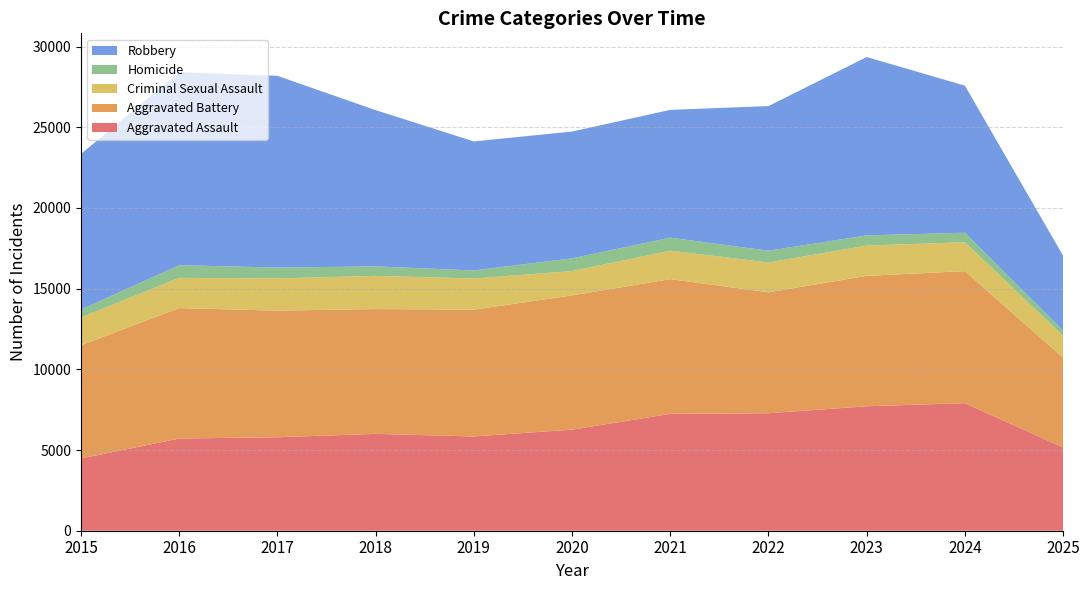

Reading right to left, list all the values displayed in this chart.

Aggravated Assault: 2025=5164	2024=7905	2023=7712	2022=7281	2021=7242	2020=6265	2019=5841	2018=6002	2017=5793	2016=5713	2015=4480
Aggravated Battery: 2025=5559	2024=8183	2023=8081	2022=7495	2021=8348	2020=8320	2019=7858	2018=7734	2017=7845	2016=8085	2015=7018
Criminal Sexual Assault: 2025=1354	2024=1788	2023=1878	2022=1846	2021=1764	2020=1508	2019=1932	2018=2057	2017=1998	2016=1871	2015=1718
Homicide: 2025=332	2024=589	2023=632	2022=730	2021=806	2020=787	2019=499	2018=588	2017=672	2016=786	2015=496
Robbery: 2025=4628	2024=9115	2023=11052	2022=8964	2021=7920	2020=7855	2019=7995	2018=9681	2017=11881	2016=11960	2015=9638